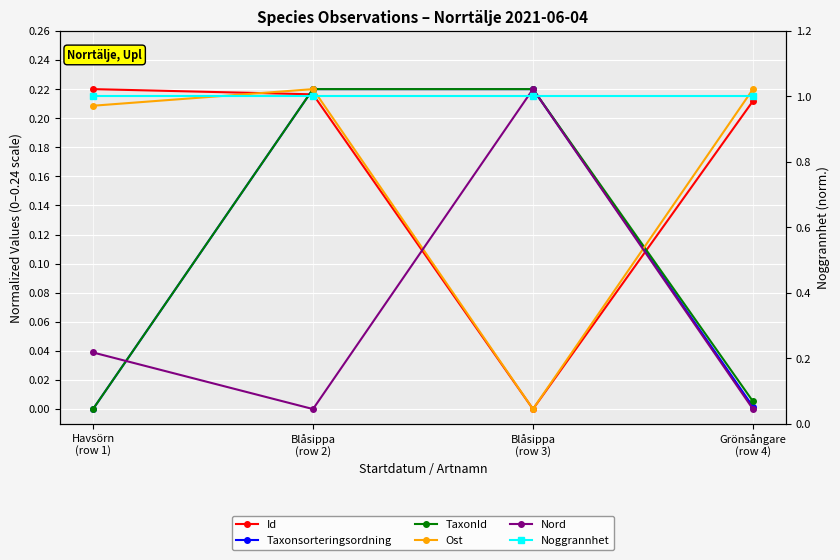

Where is the first local minimum for Id?

Blåsippa
(row 3)